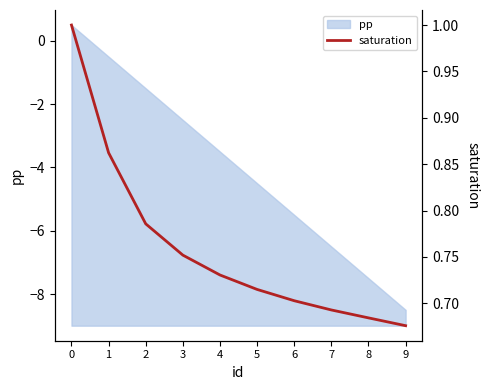

The pp series shows -8.4 at 6. True or false?

False